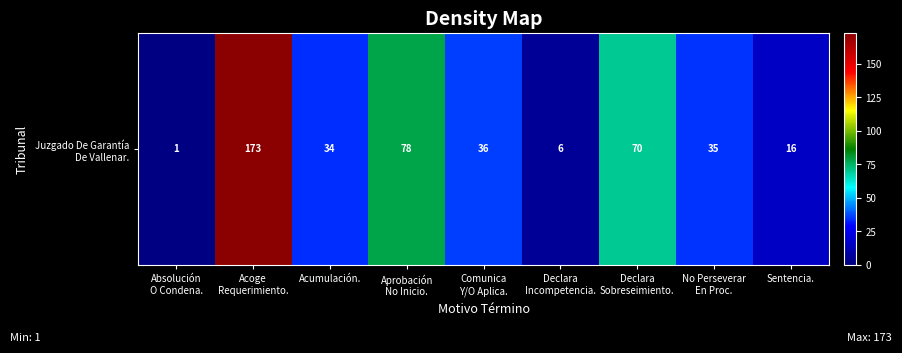

How many values exceed 35?

4